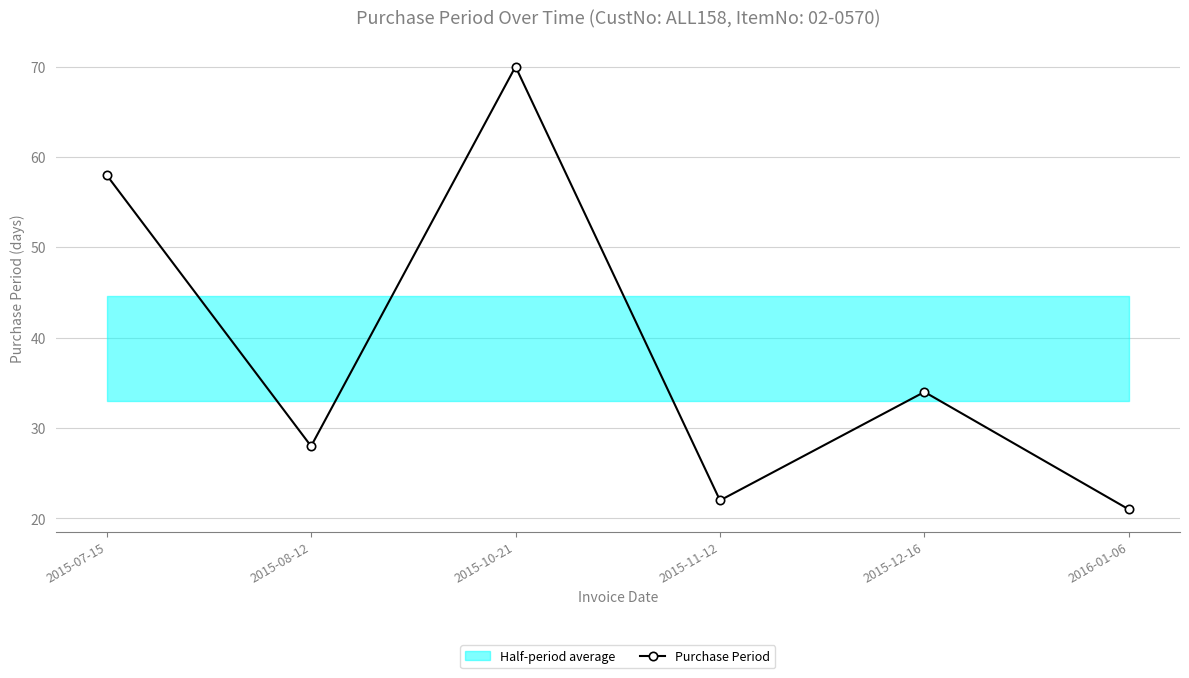

How many values are below 34?

3